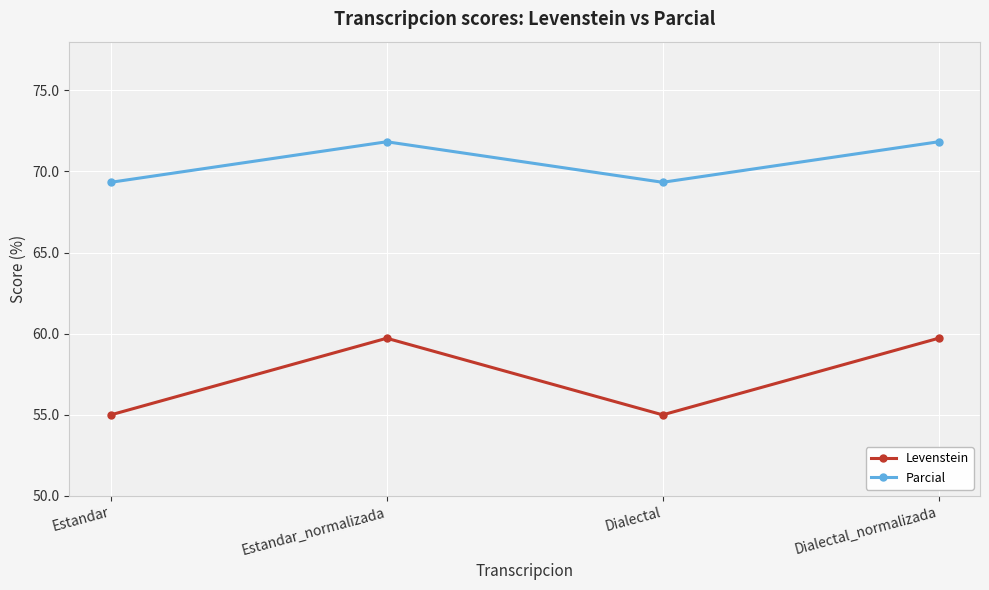

What is the difference between the maximum and minimum values in the Levenstein series?

4.7